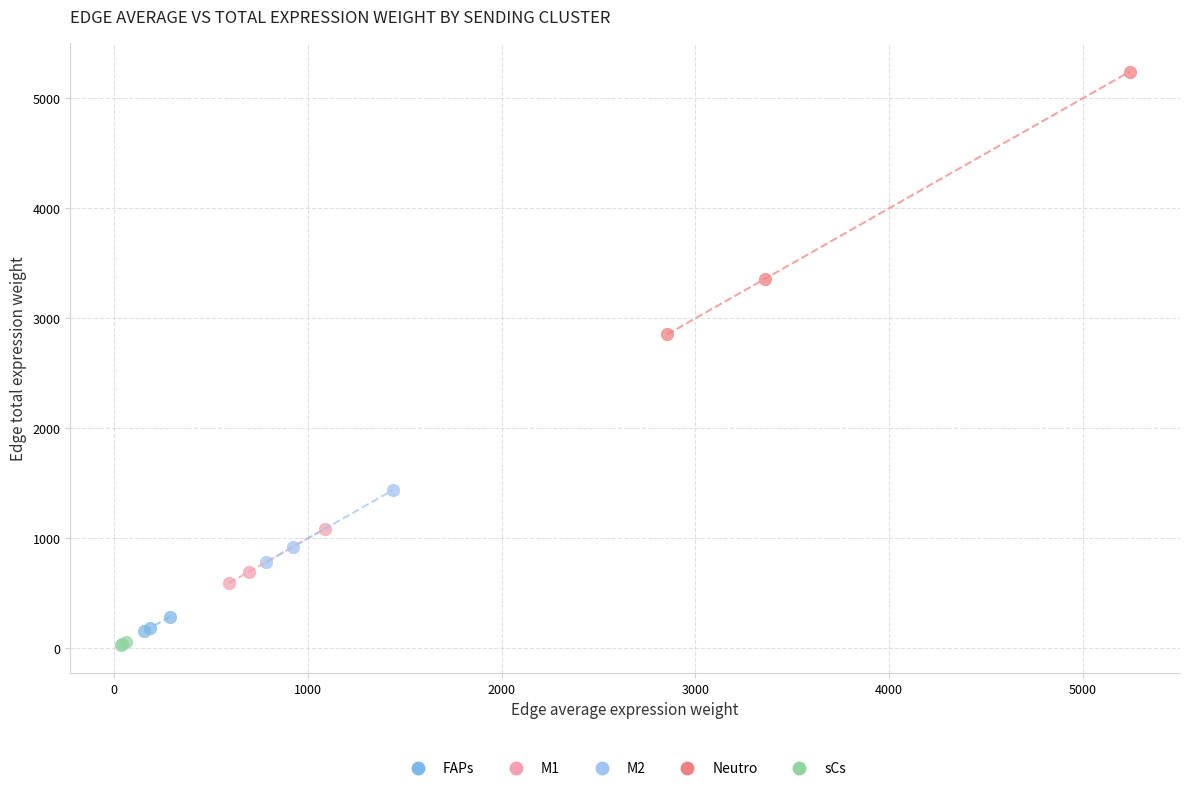

Which series reaches the maximum Y coordinate?

Neutro